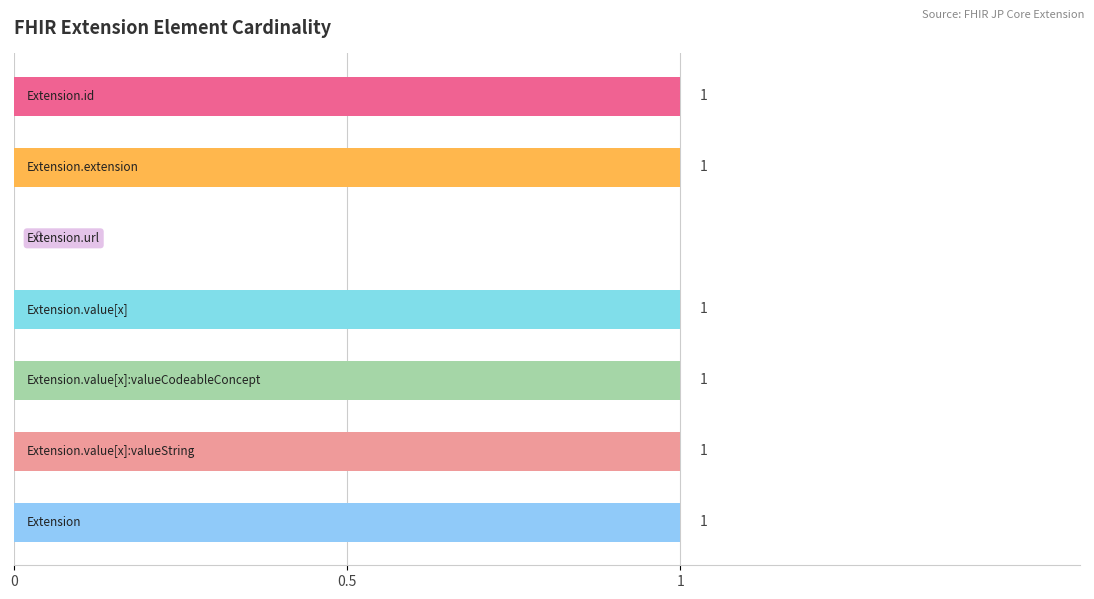

How many values are between 1 and 2?

6